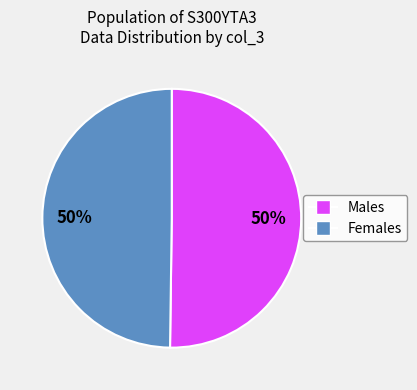

To the nearest percent, what percentage of the pie is Males?

50%